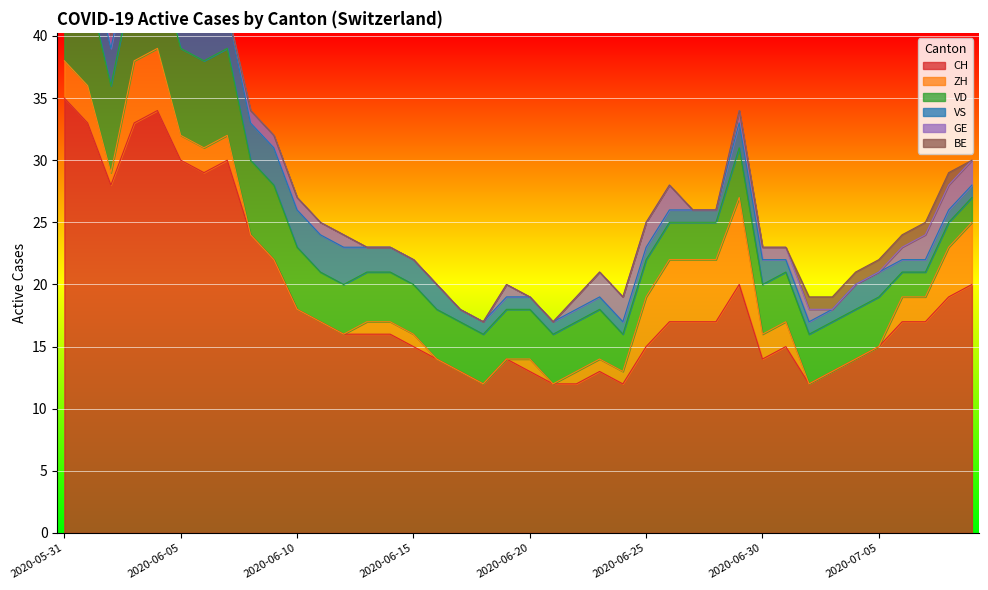

After their last crossing, which series has the higher values: GE or BE?

GE